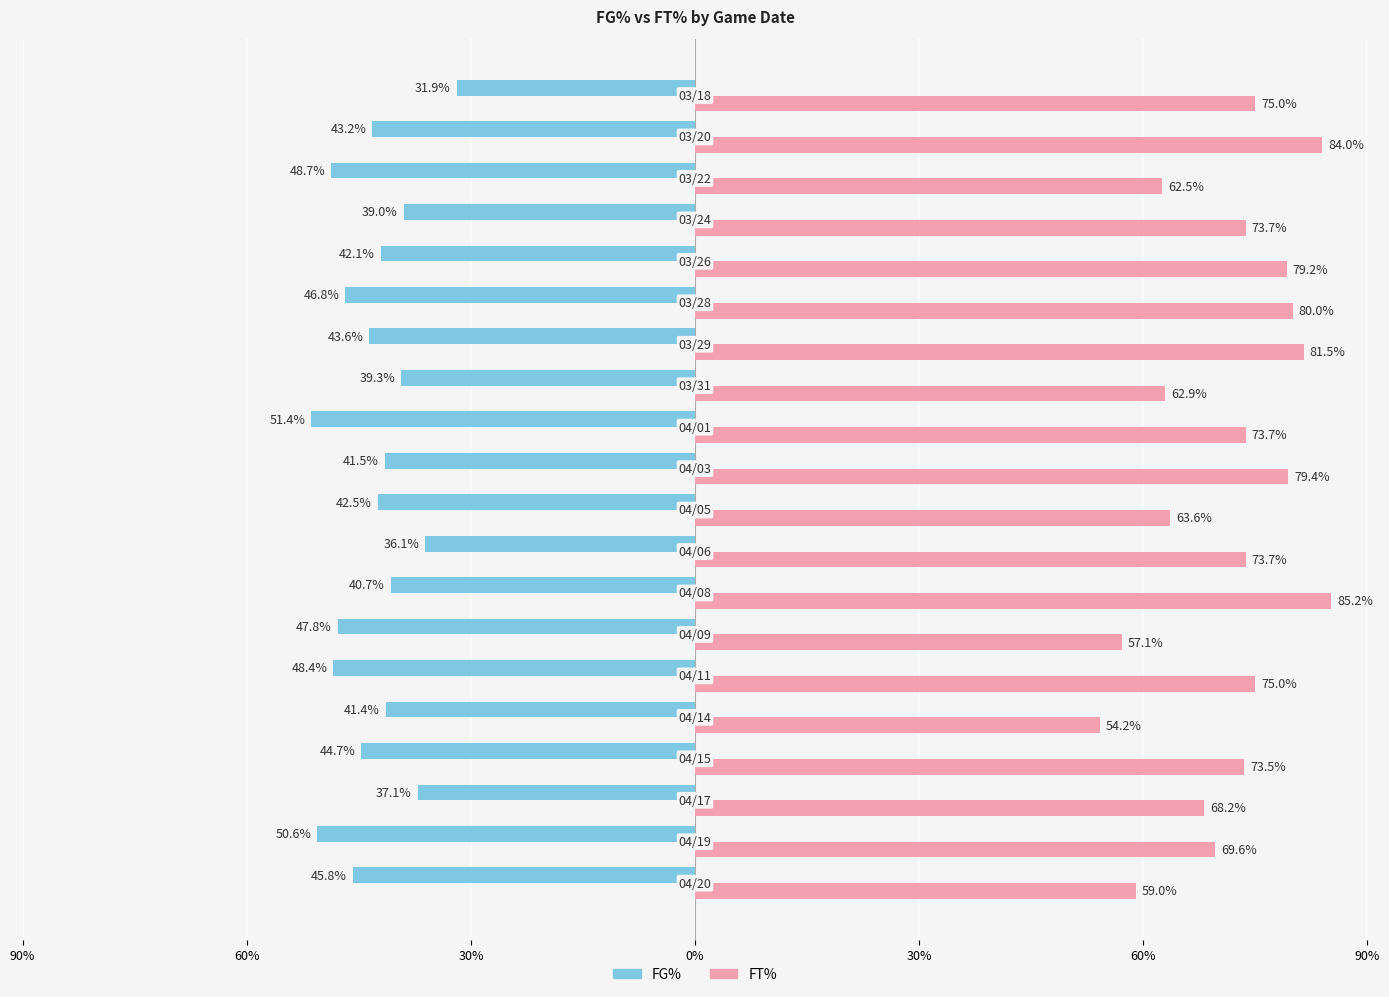

What are all the series names shown in the legend?

FG%, FT%